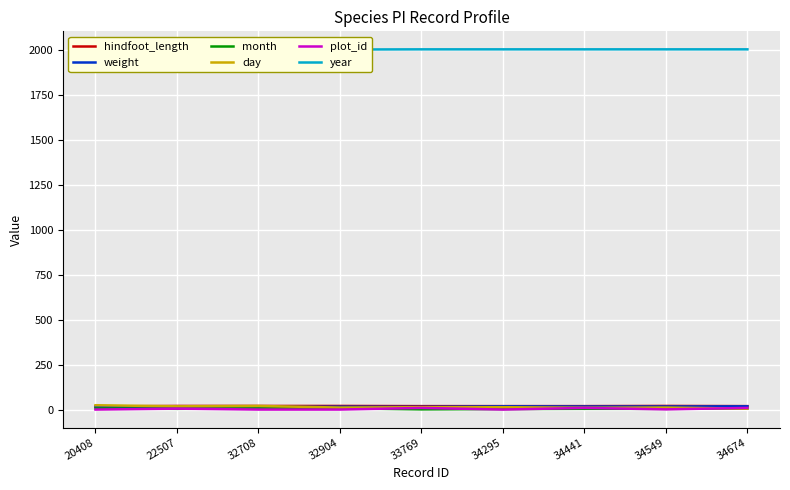

What is the total value across all series at 32904?

2070